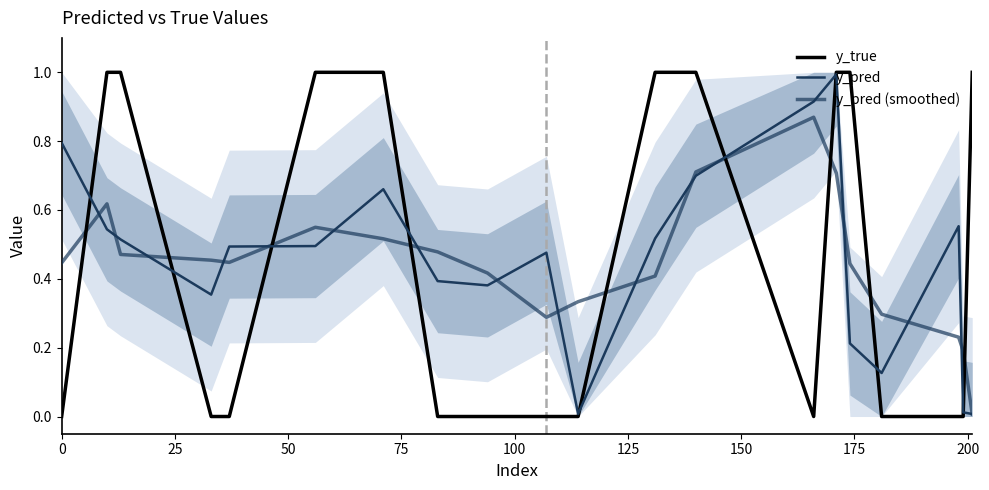

What is the label of the 15th point from the right?

125